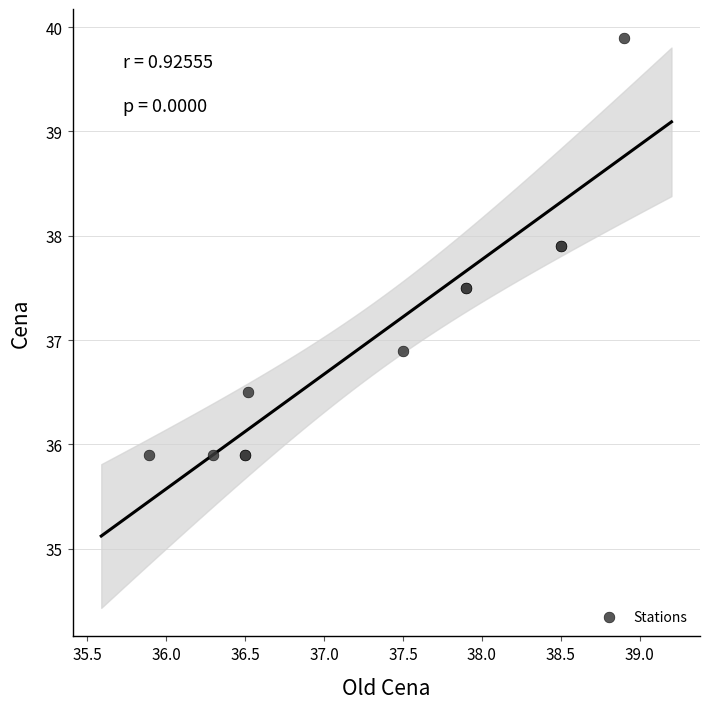

What Y value in the scatter plot is closest to 37?

36.9